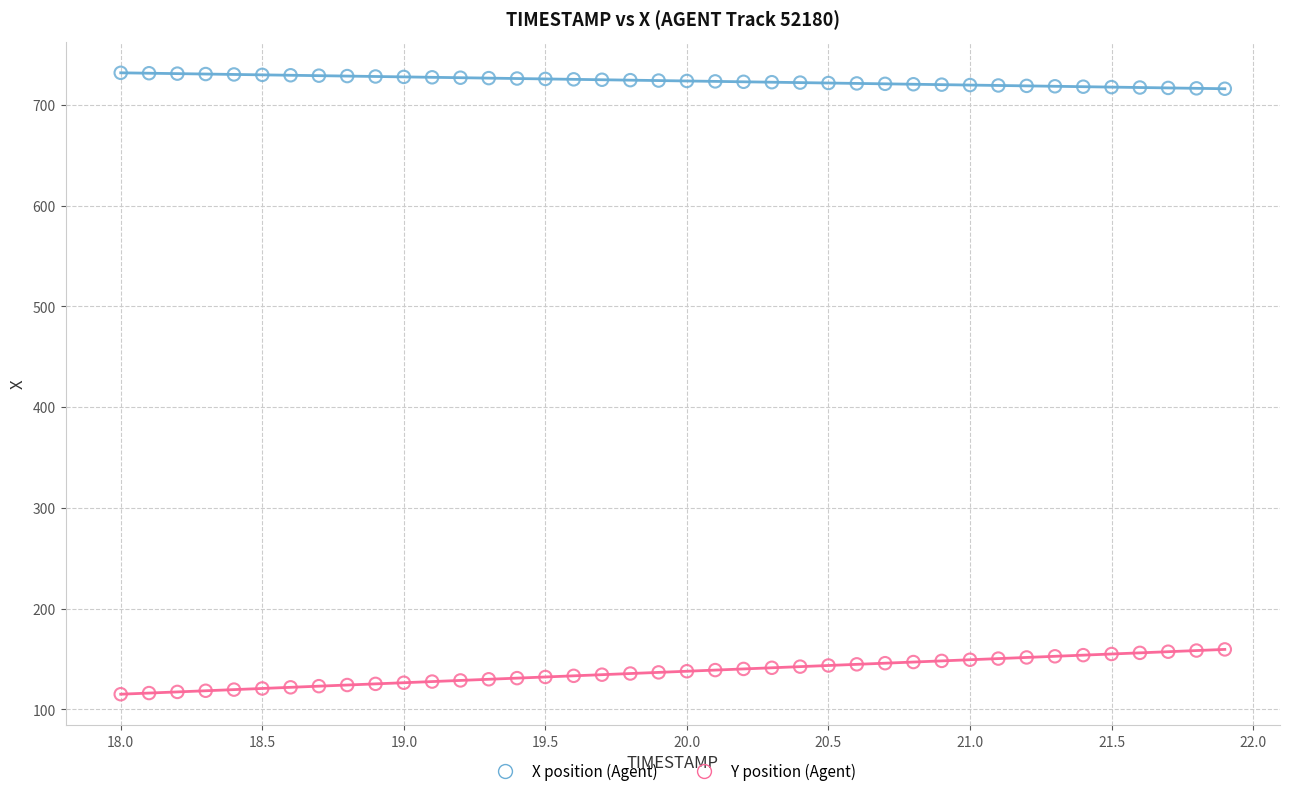

Which series has the largest Y range (max minus min)?

Y position (Agent)